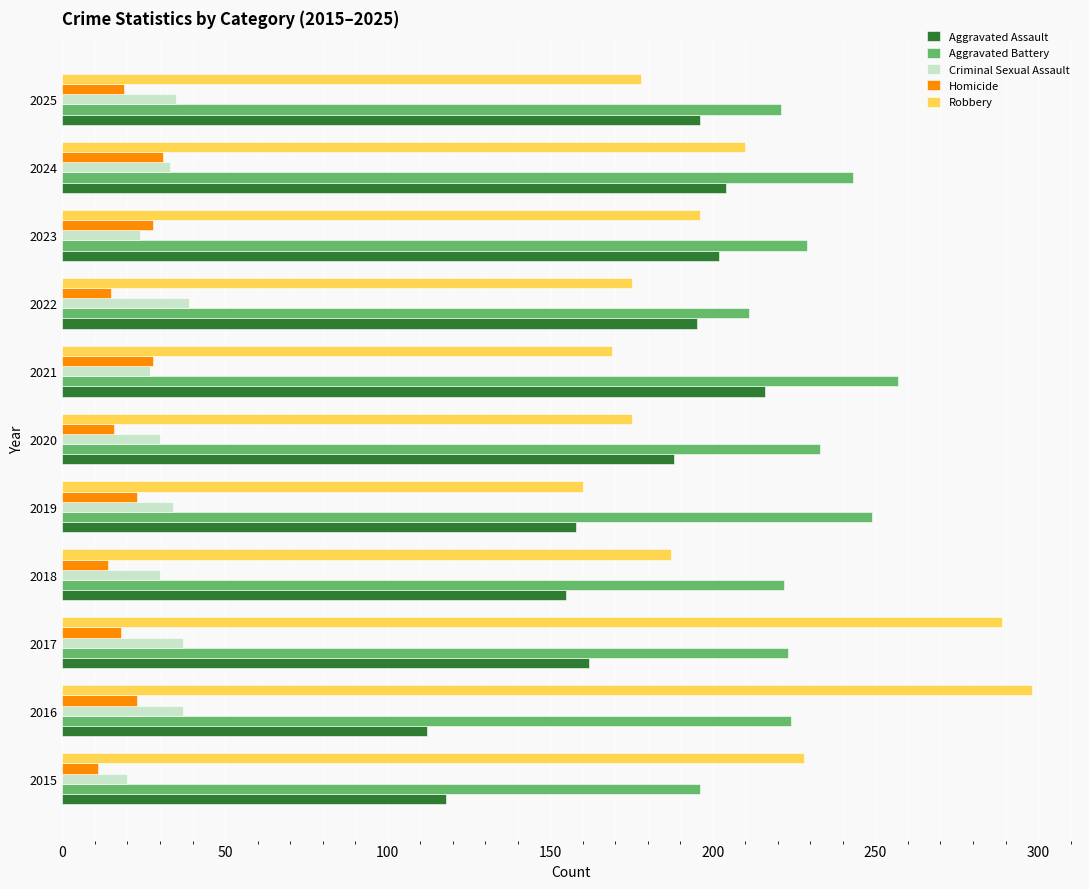

How many distinct data groups are displayed?

5